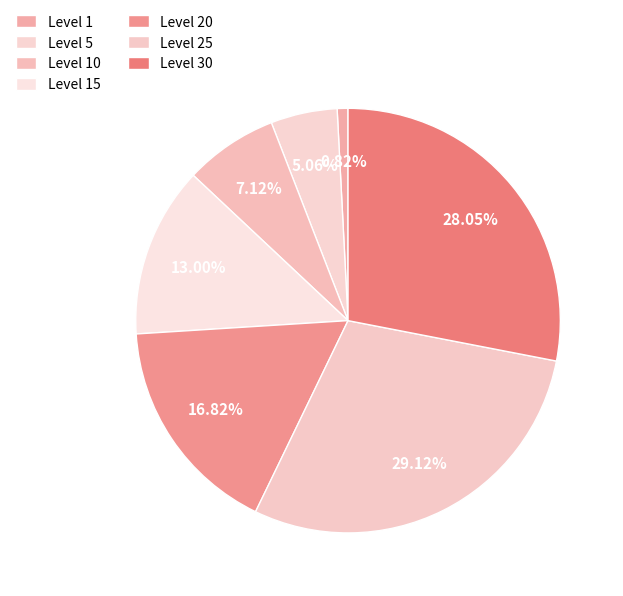

How many segments does this pie chart have?

7